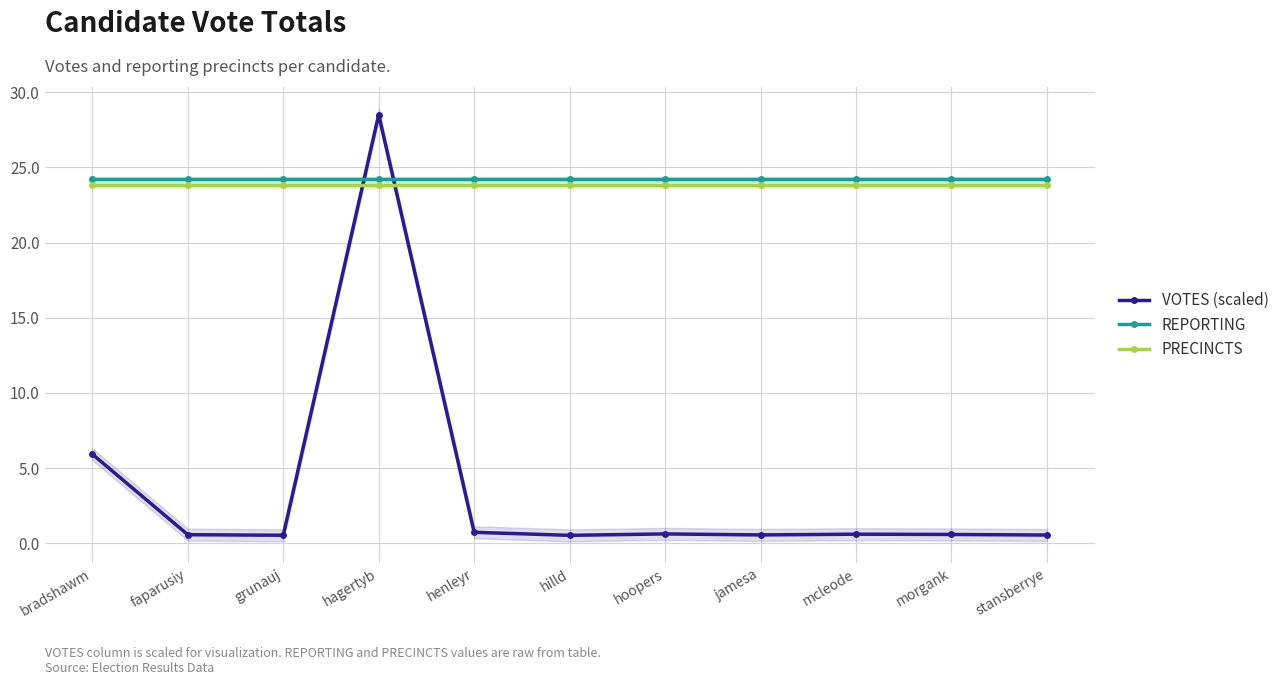

Is this an area chart (filled region under the line)?

No